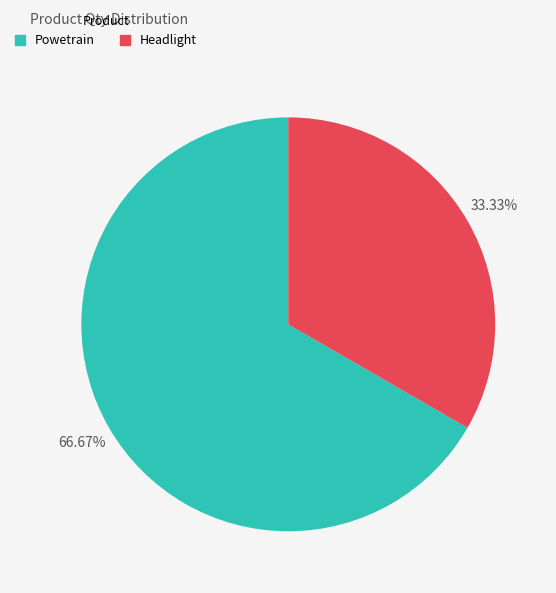

Which slice represents more than half of the pie?

Powetrain